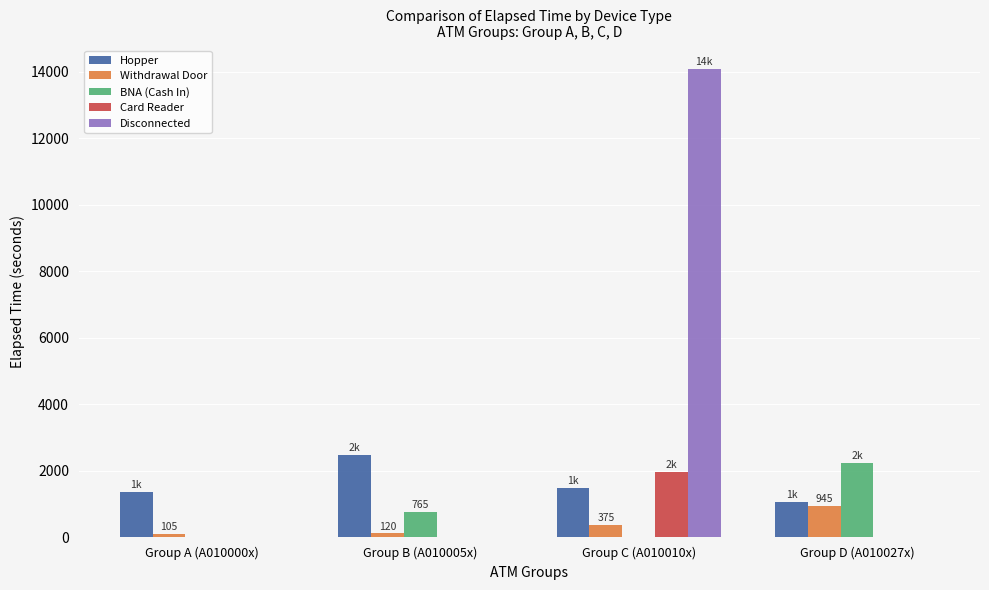

Between Group A (A010000x) and Group C (A010010x), which series saw the biggest shift?

Disconnected